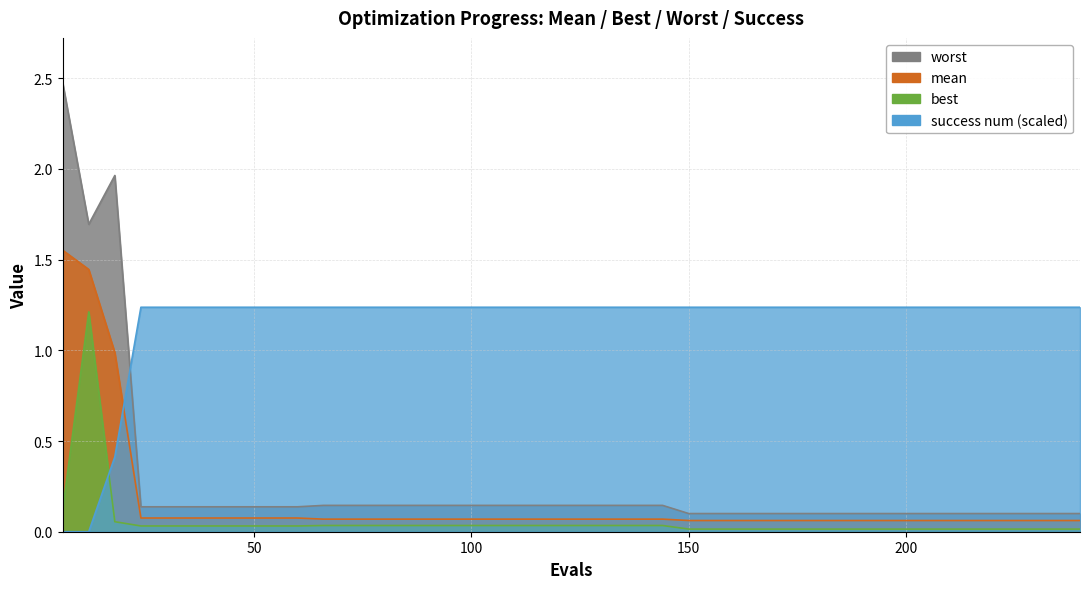

Which category has the highest value in the worst series?

6